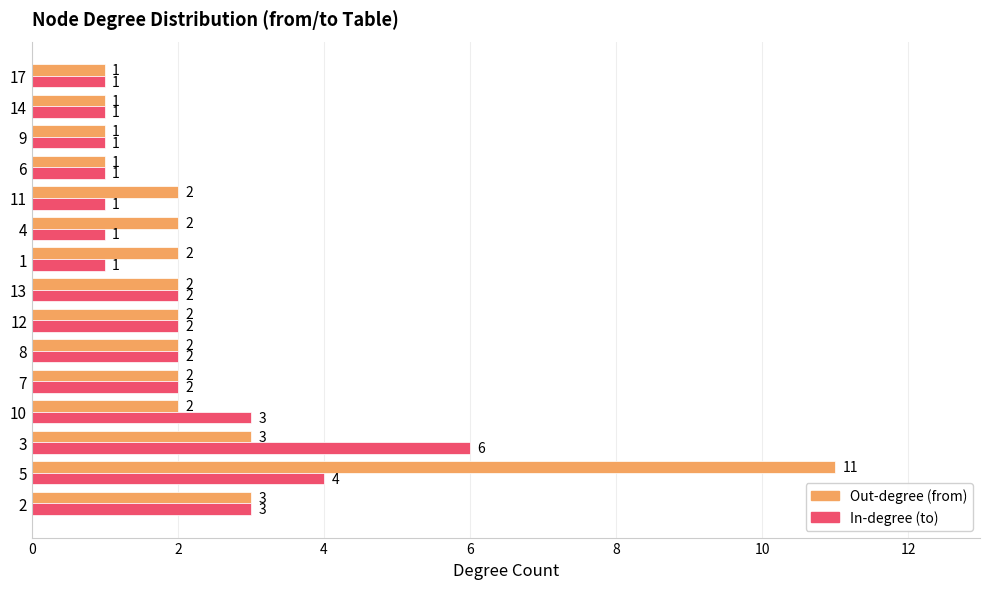

At 1, list the series in order from largest to smallest.

Out-degree (from), In-degree (to)